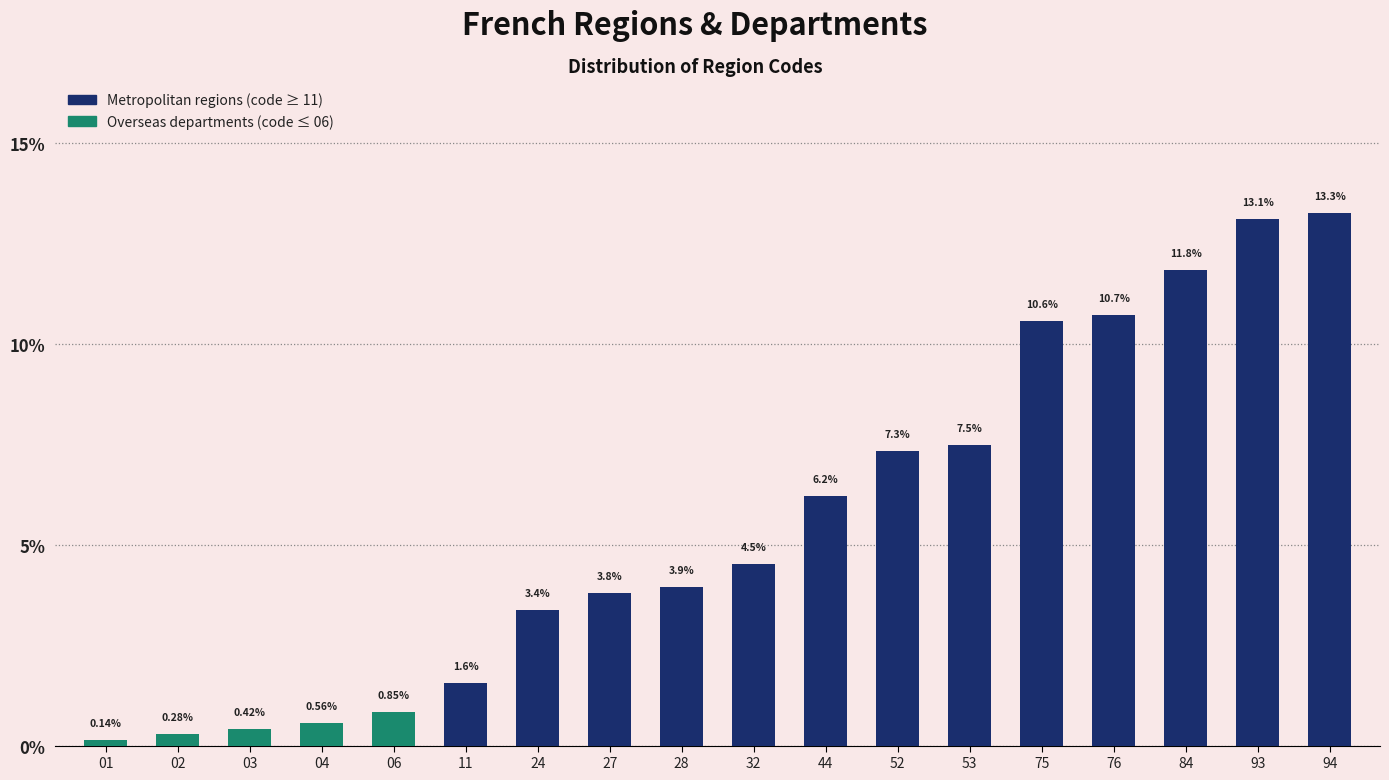

List the labels in order of value, smallest first.

01, 02, 03, 04, 06, 11, 24, 27, 28, 32, 44, 52, 53, 75, 76, 84, 93, 94